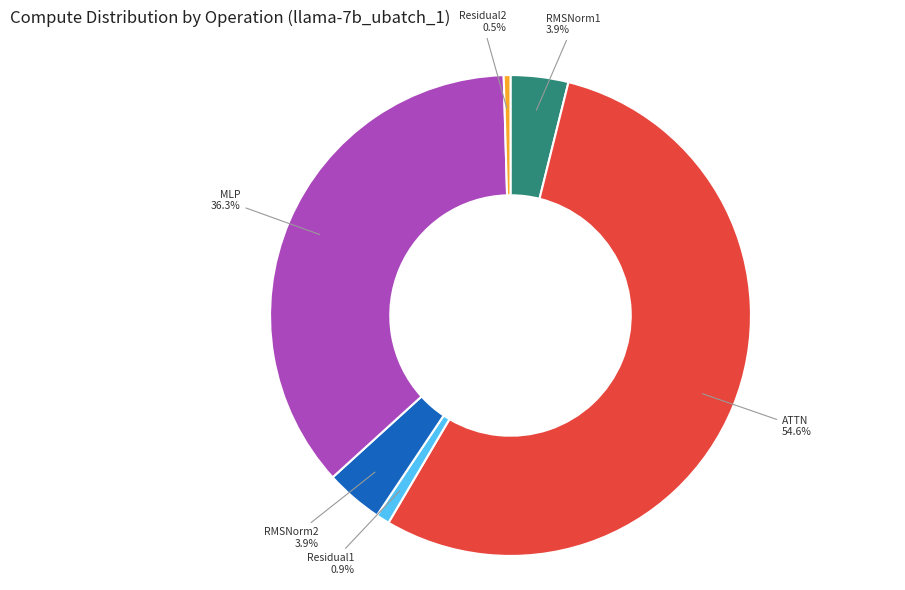

Is there a majority slice in this chart?

Yes